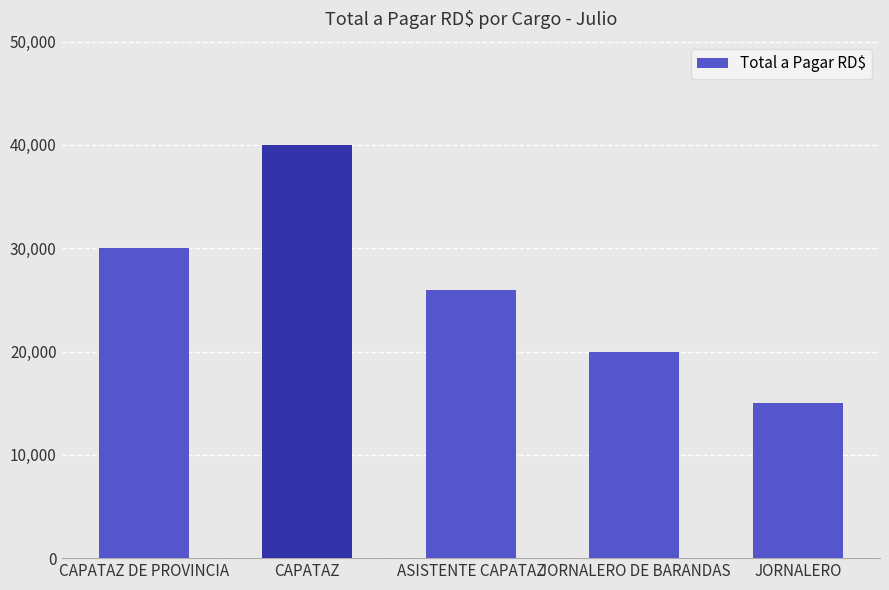

Which has a higher value, ASISTENTE CAPATAZ or JORNALERO DE BARANDAS?

ASISTENTE CAPATAZ